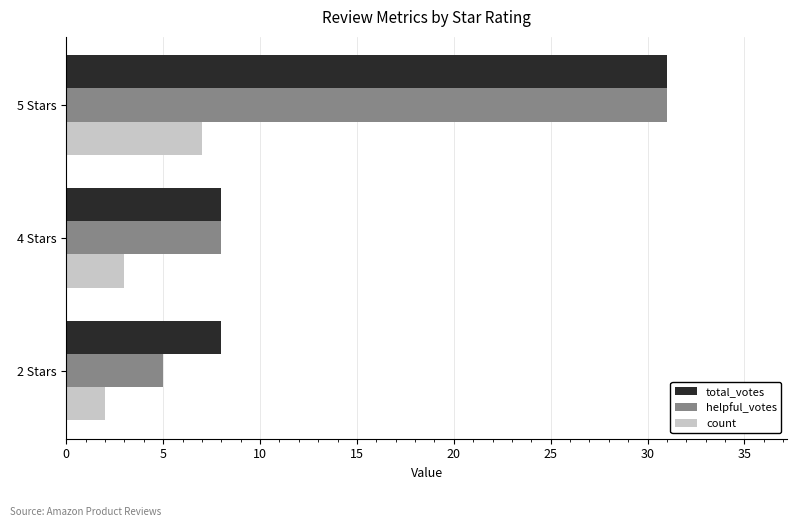

What are all the series names shown in the legend?

total_votes, helpful_votes, count